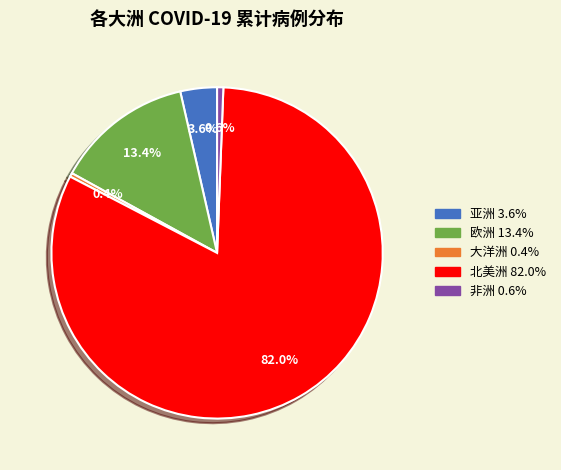

Which slice is the largest?

北美洲